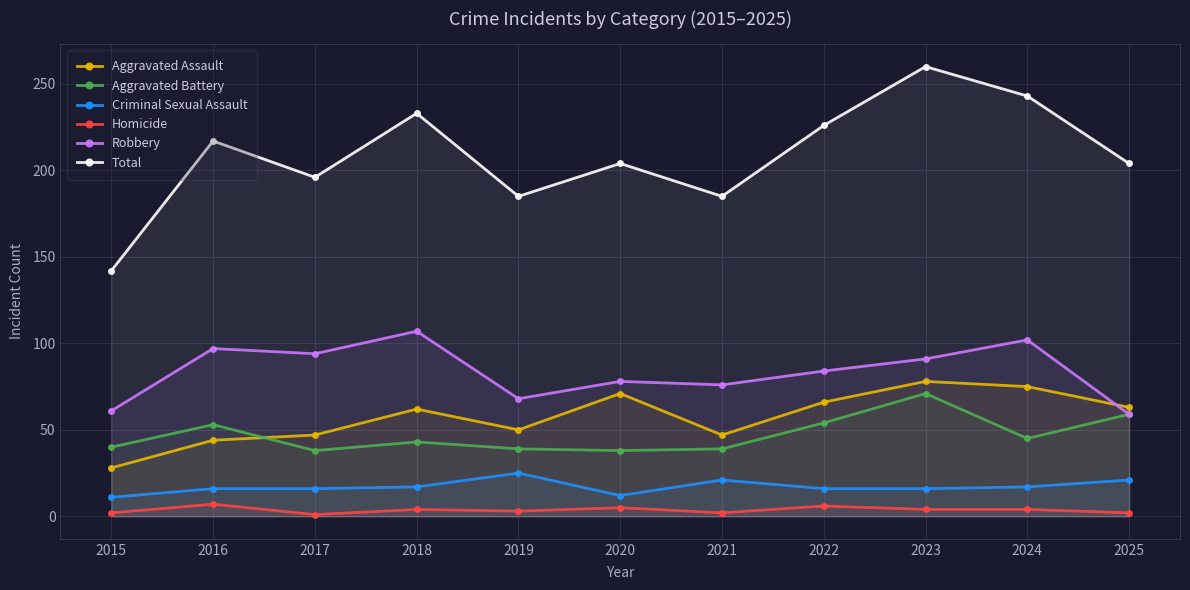

Count the number of categories in the chart.

11